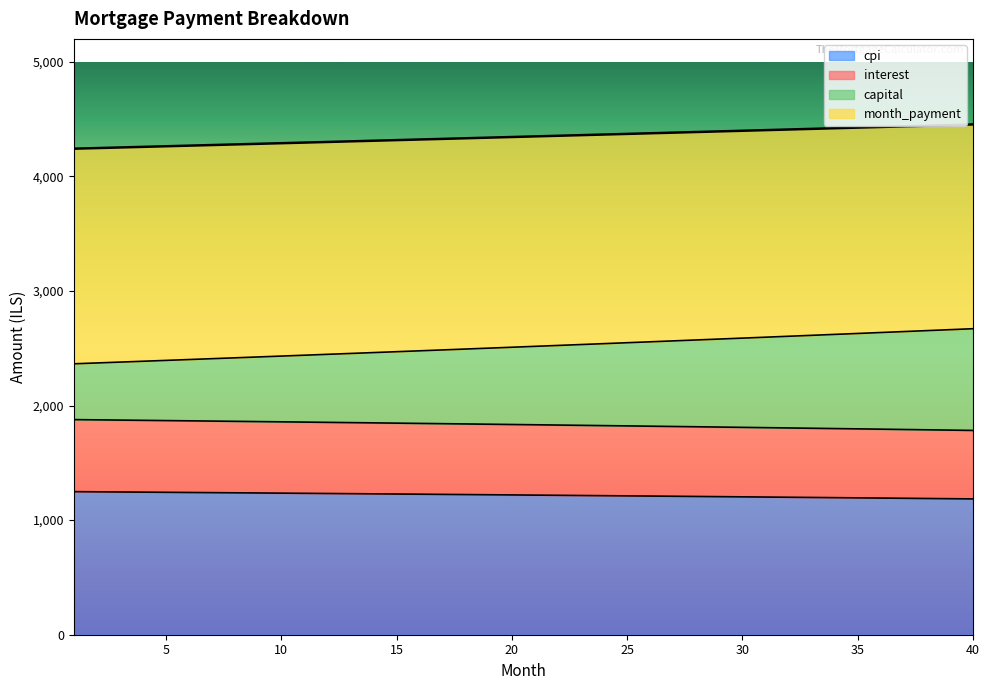

What is the approximate value of capital at 25?

2548.4